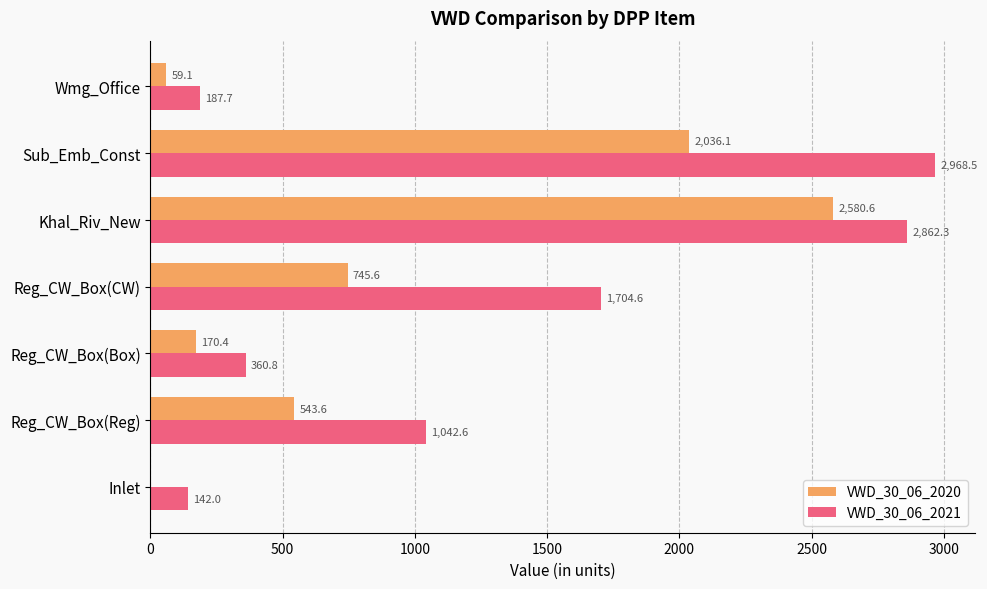

At which label is VWD_30_06_2021 closest to 1555?

Reg_CW_Box(CW)